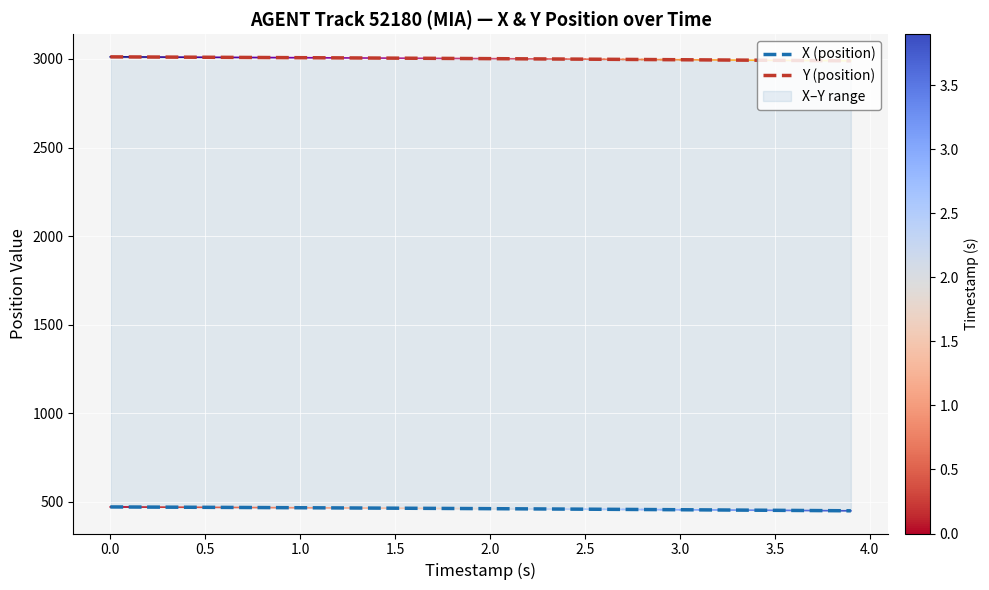

List the series in order of their peak value, lowest first.

X (position), Y (position)